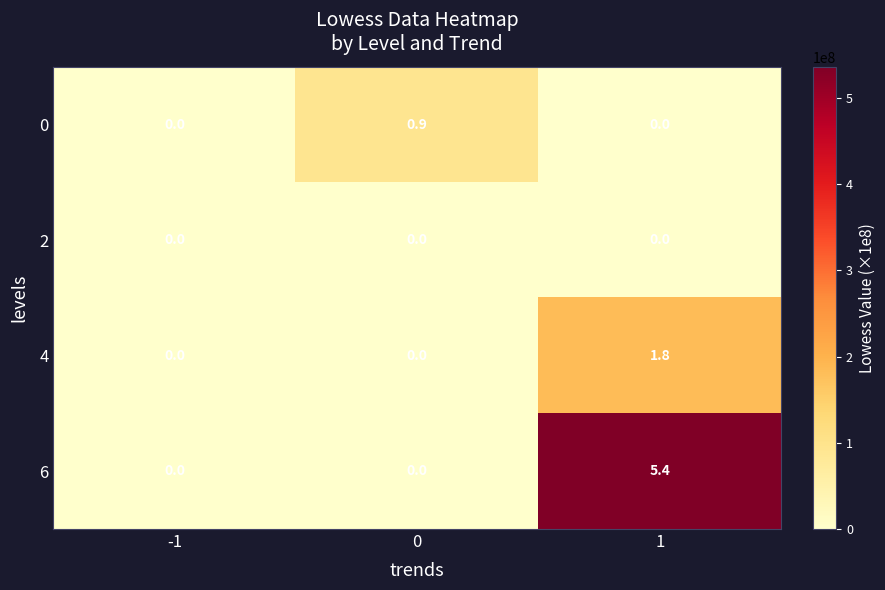

Which series has the largest total across all categories?

6